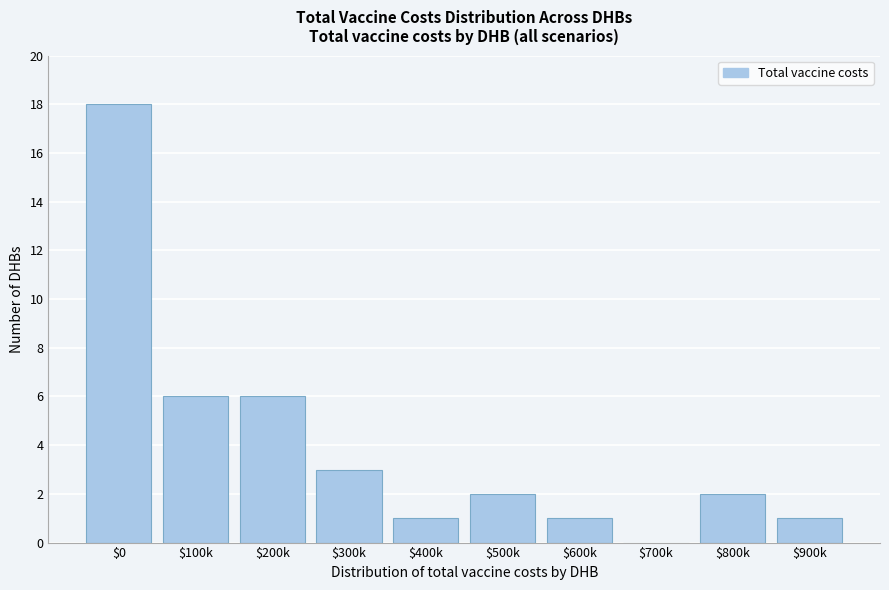

True or false: the data shows 0 at $700k.

True